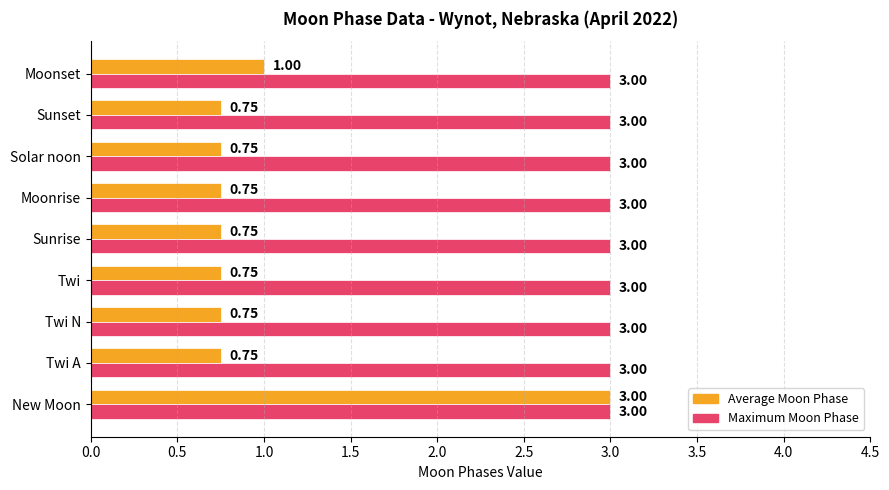

What is the sum of the Maximum Moon Phase values at Moonset and Twi?

6.0